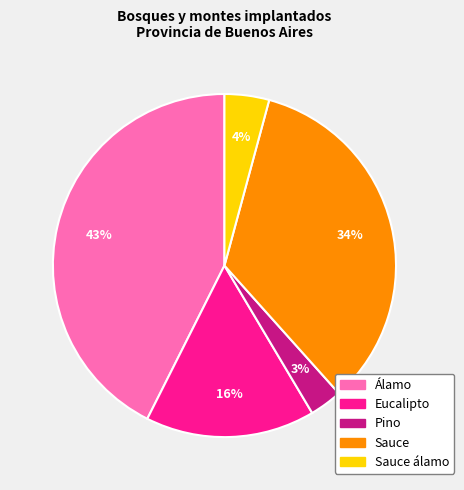

Count the number of slices in the pie.

5